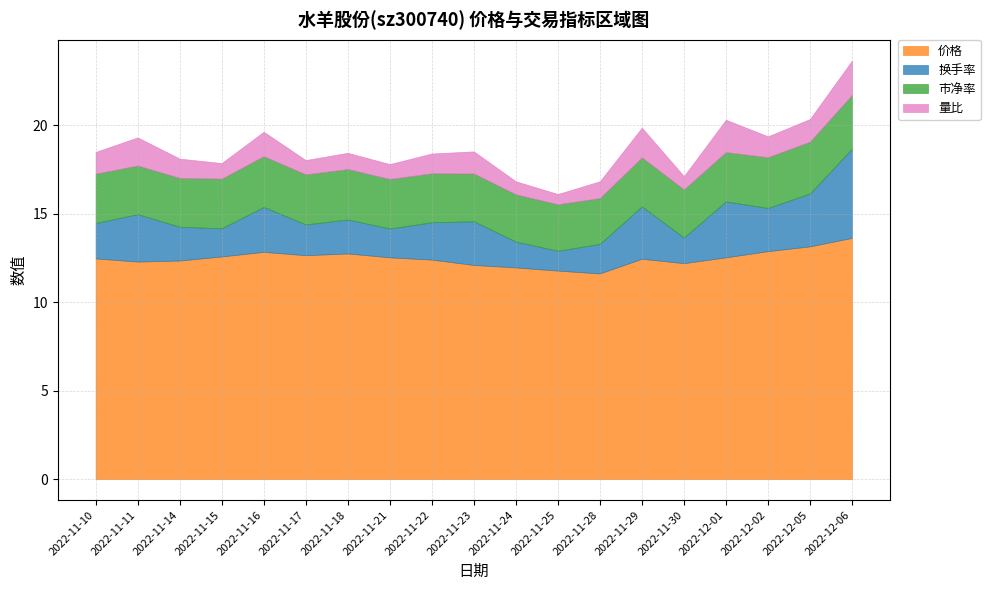

Rank the series by their maximum value, from lowest to highest.

量比, 市净率, 换手率, 价格